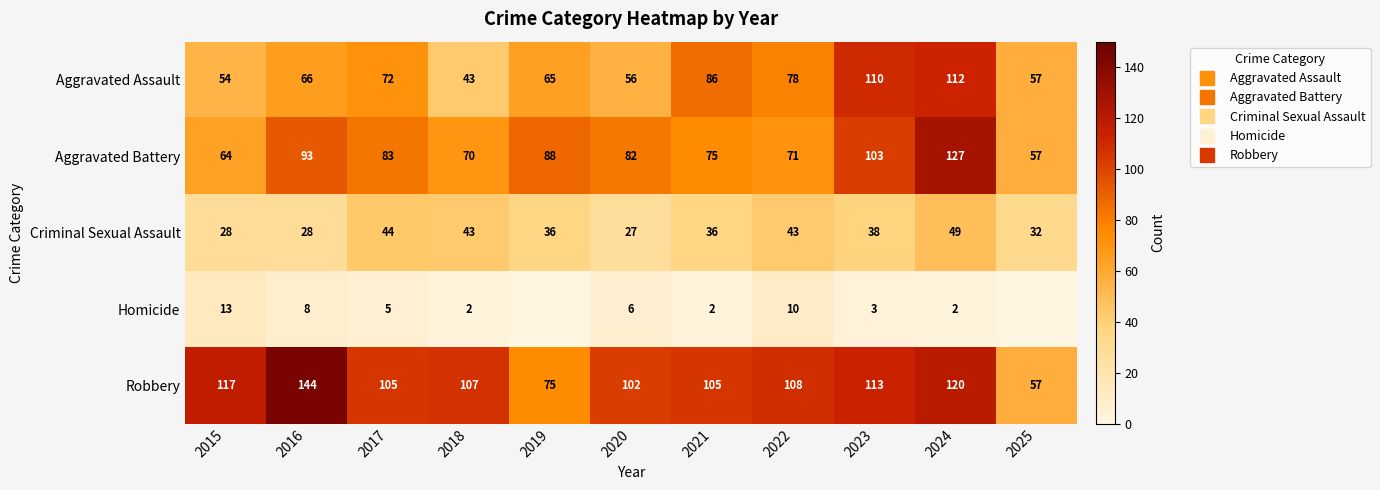

What is the maximum value for Criminal Sexual Assault?

49